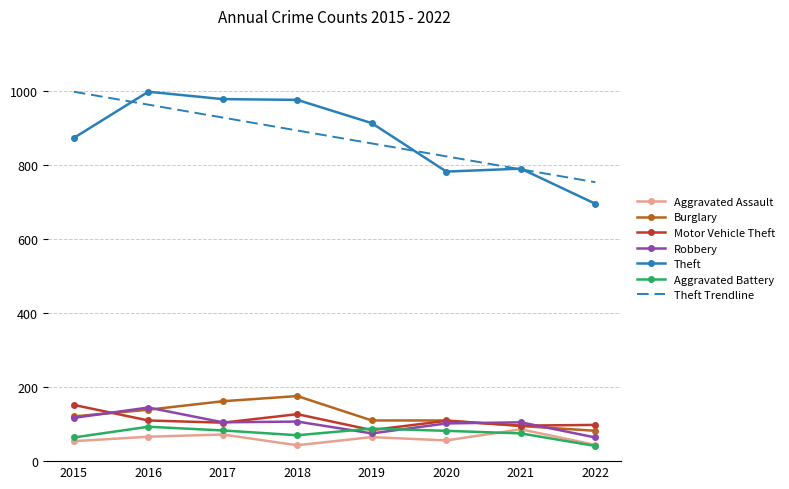

What is the total value across all series at 2018?

2394.1